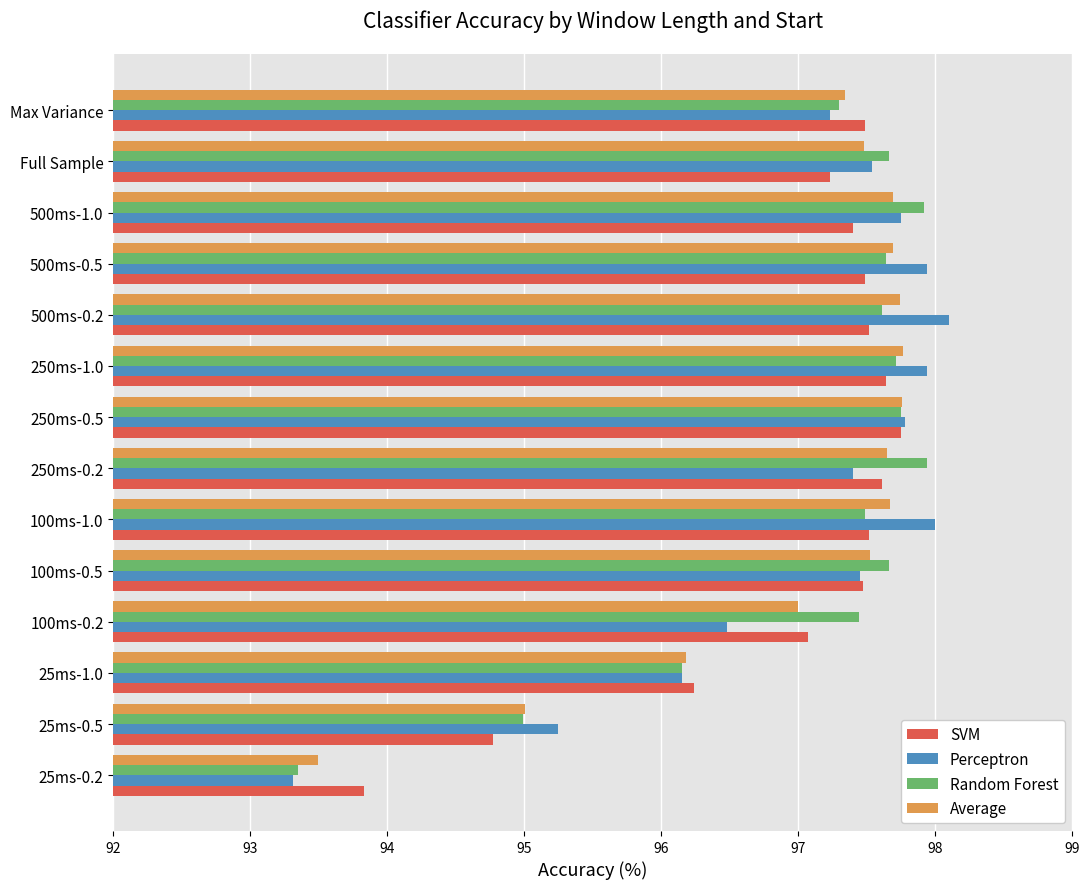

How many series are shown in this chart?

4